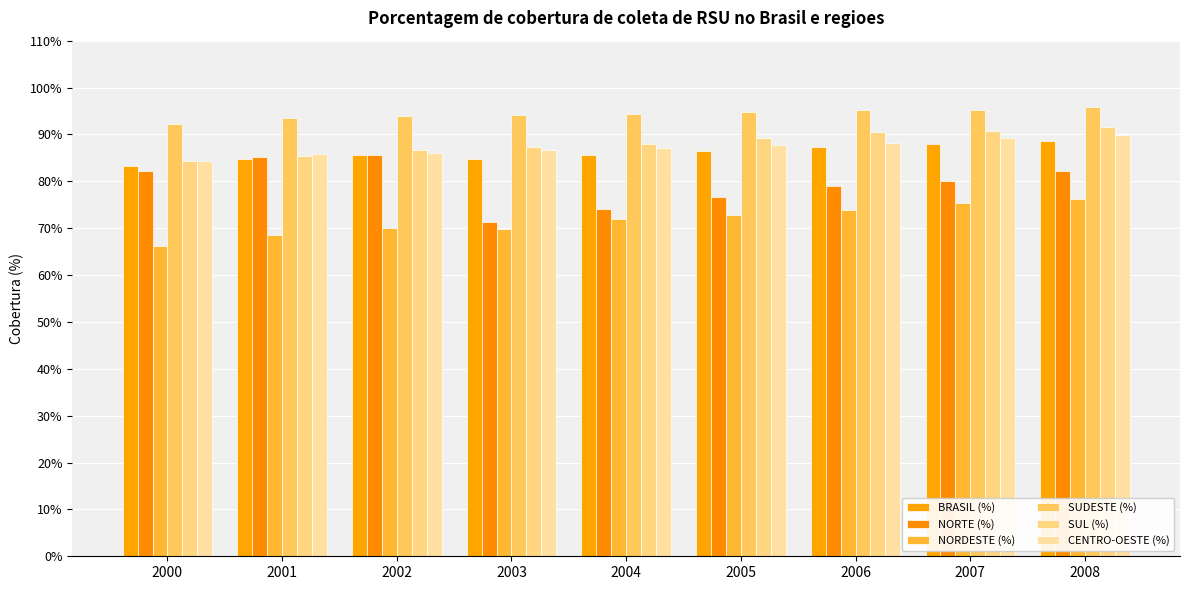

Is the value of NORDESTE (%) at 2005 greater than the value of NORTE (%) at 2004?

No